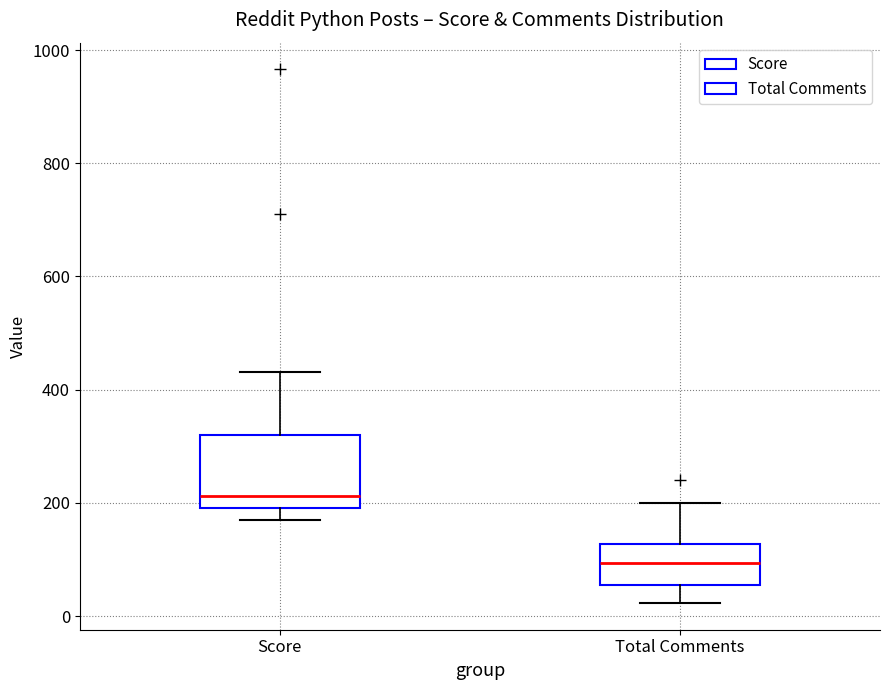

Where does the median line of the box for Total Comments sit on the y-axis? The values are not printed on the chart, so give them approximately, as read against the axis.

100